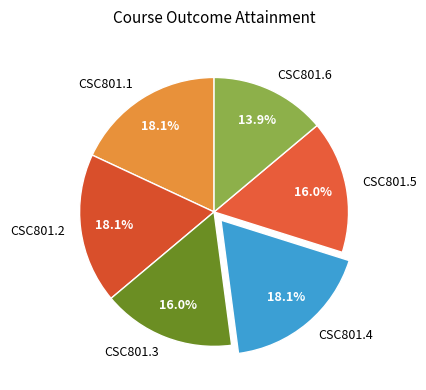

What percentage is the CSC801.5 slice, to the nearest percent?

16%